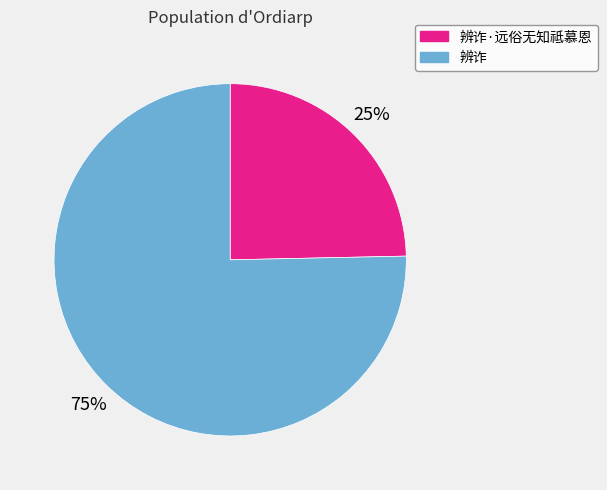

To the nearest percent, what portion does 辨诈·远俗无知祗慕恩 represent?

25%